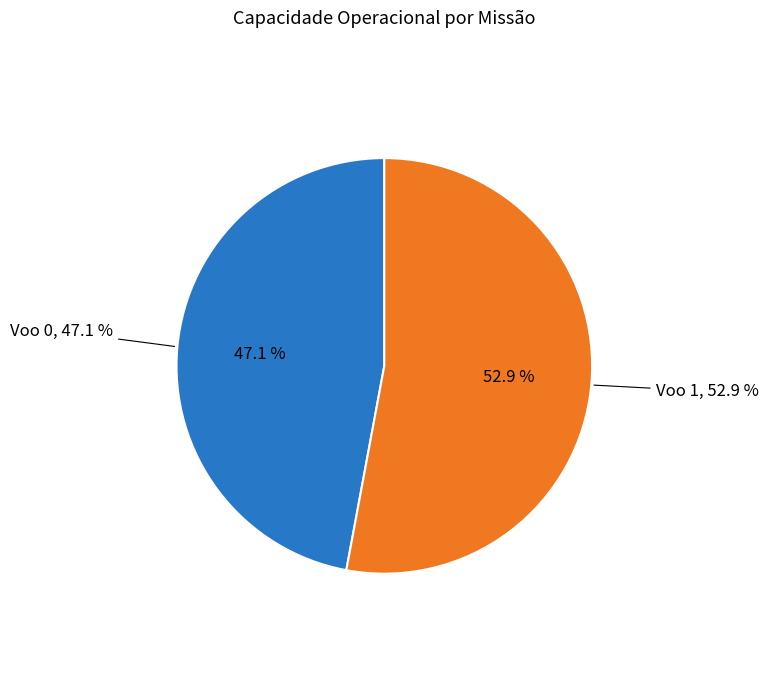

Which has a higher value, Voo 1 or Voo 0?

Voo 1